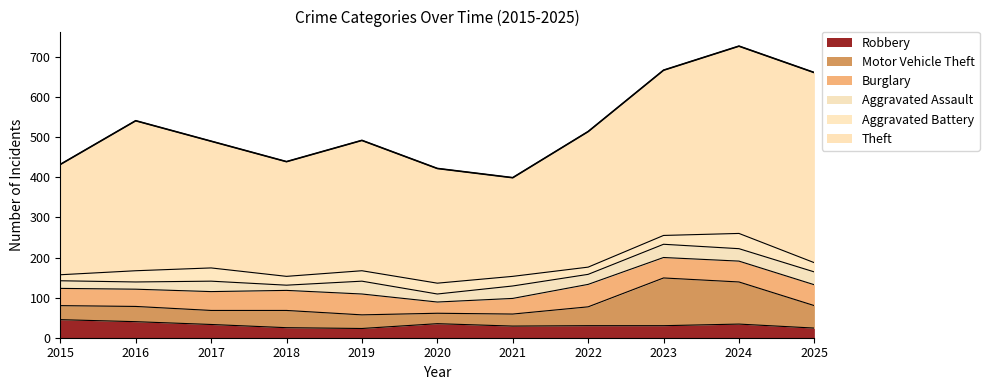

What is the spread (max minus min) of values at 2019?

302